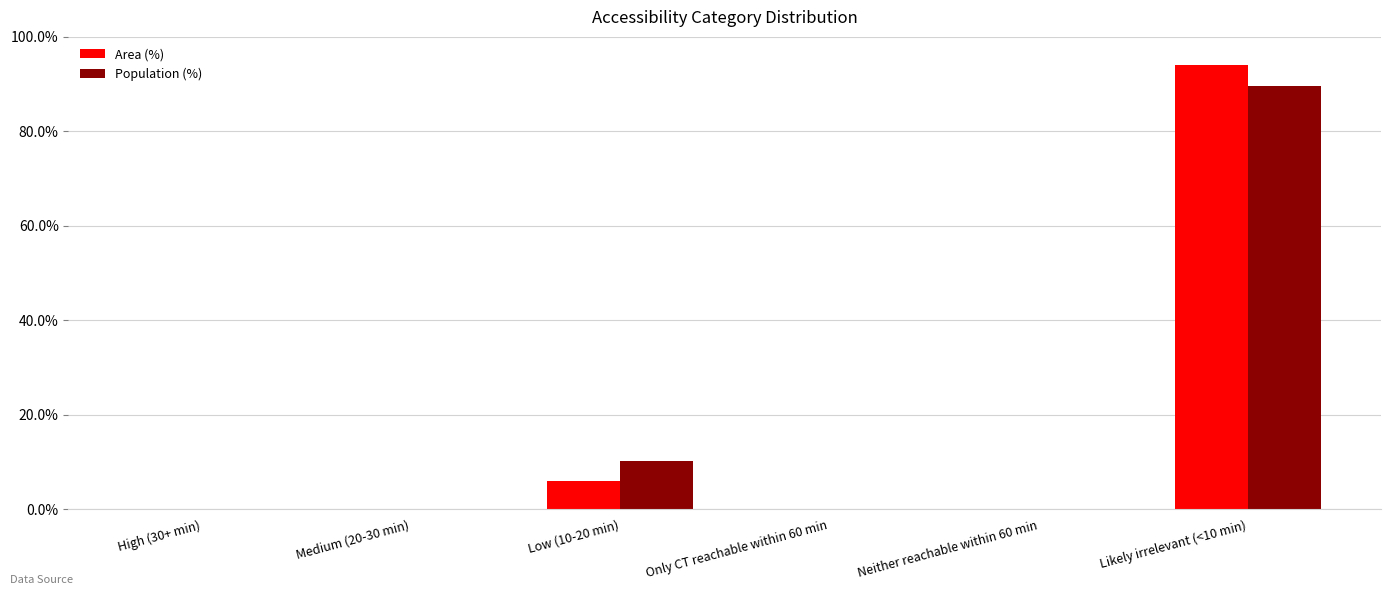

Where is Population (%) nearest to the value 44?

Low (10-20 min)